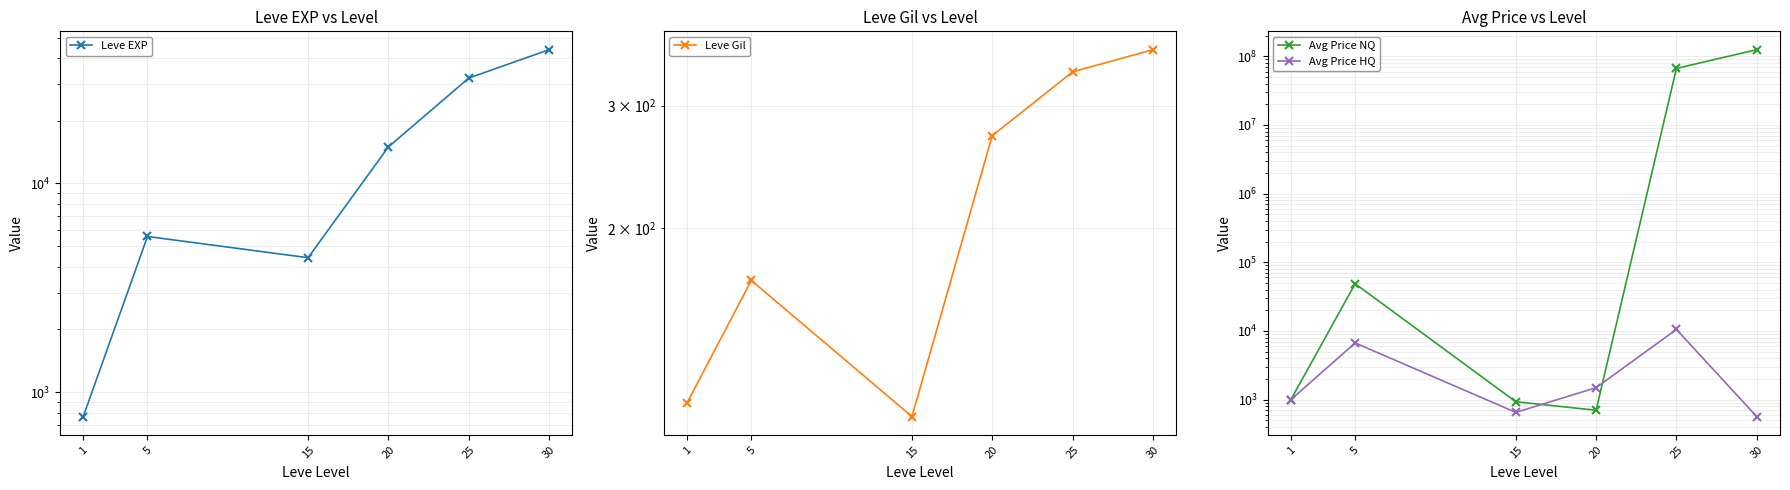

Is the value of Leve EXP at 20 greater than the value of Avg Price HQ at 30?

Yes